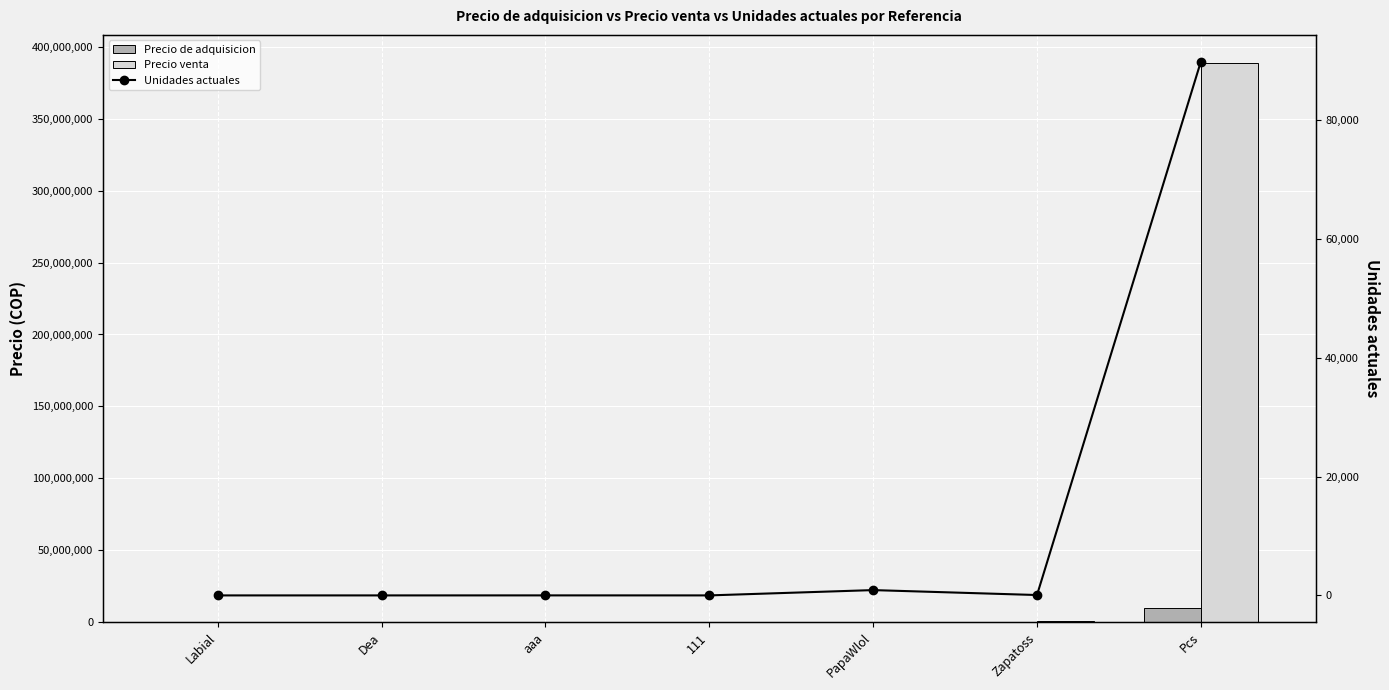

Is the value of Unidades actuales at 111 greater than the value of Precio de adquisicion at Zapatoss?

No